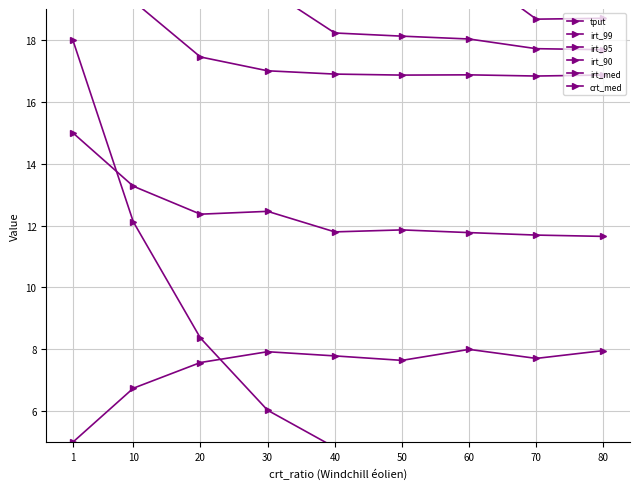

What is the lowest value of the irt_99 series?

11.7